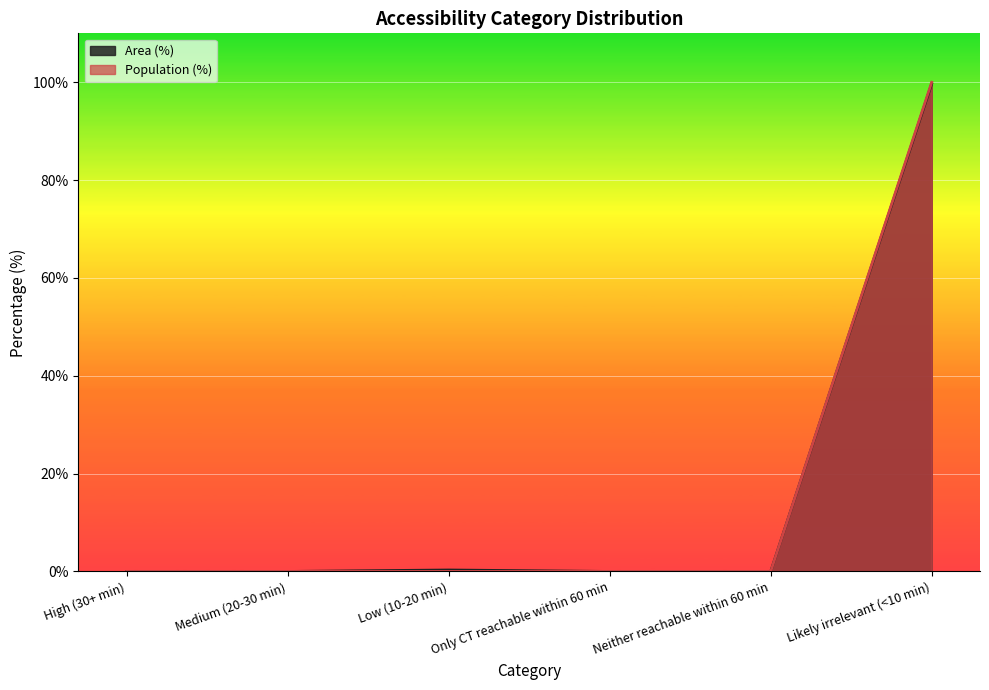

Which series changed the most between High (30+ min) and Only CT reachable within 60 min?

Area (%)